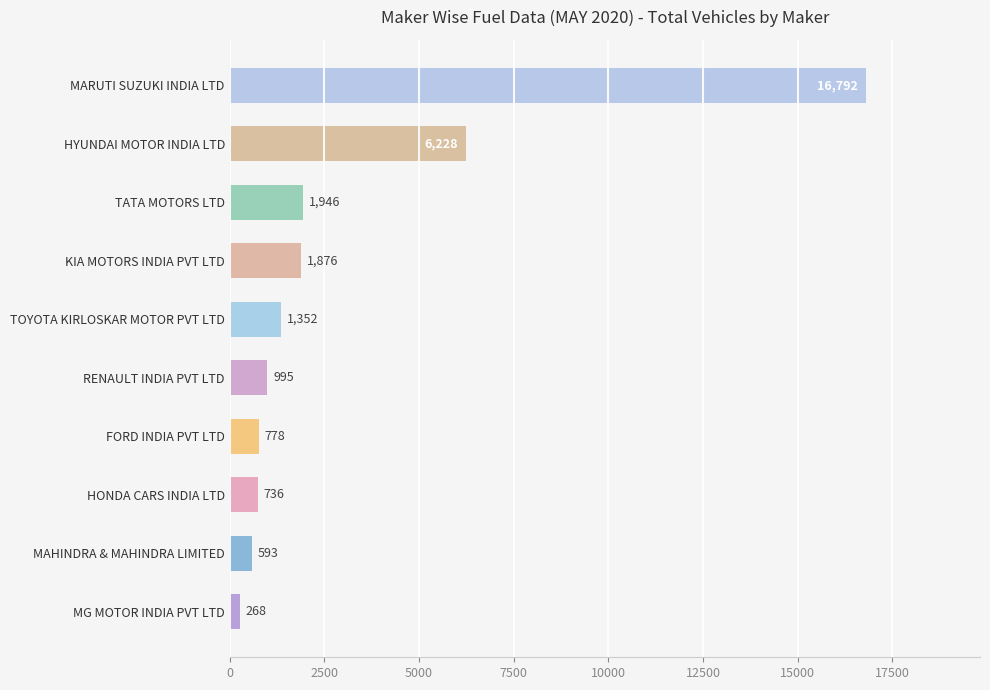

How many distinct data groups are displayed?

1